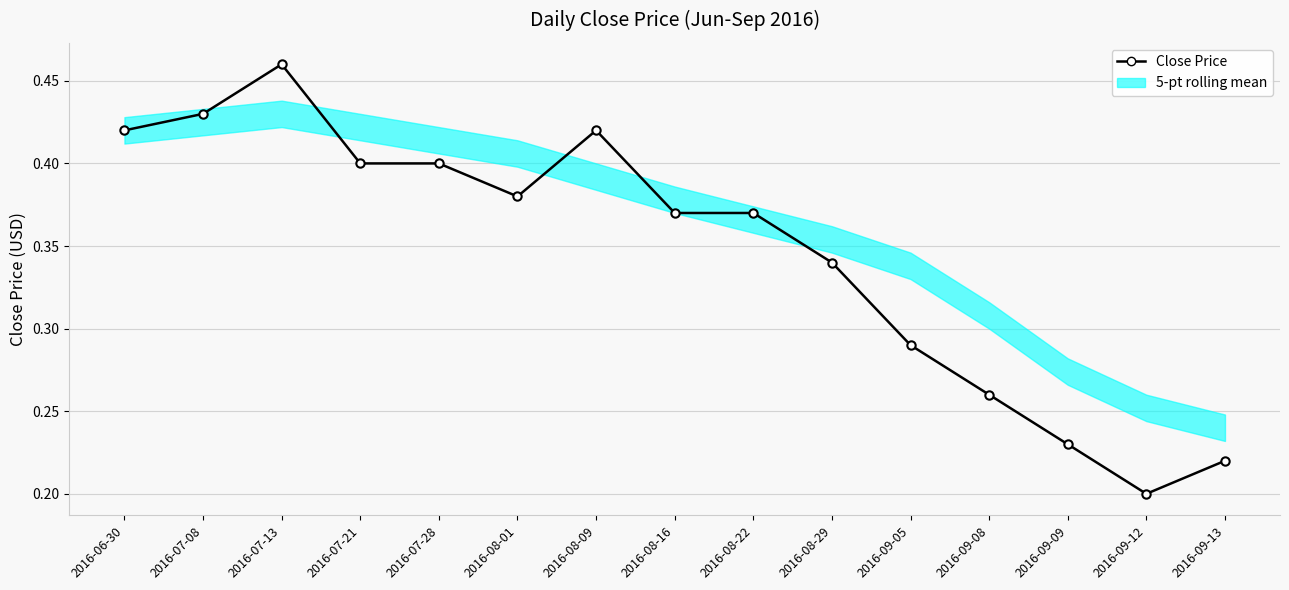

Between 2016-08-29 and 2016-09-12, which is larger?

2016-08-29